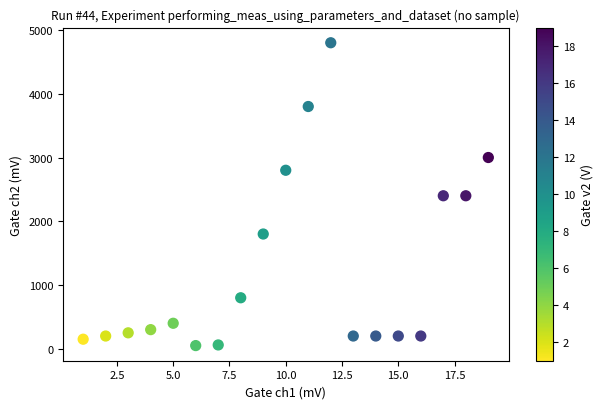

What is the range of X values (max minus min)?

18